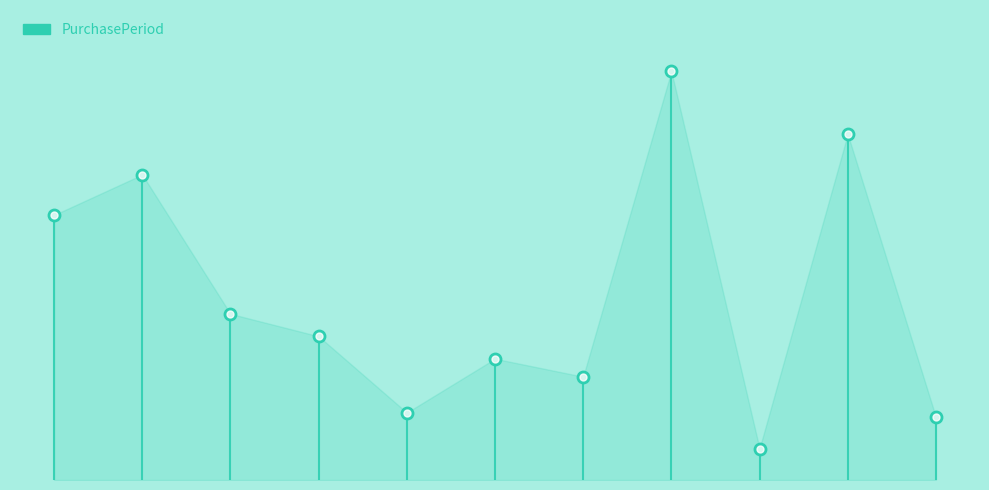

What is the ratio of the value at 2016-08-03 to the value at 2016-10-26?

1.2